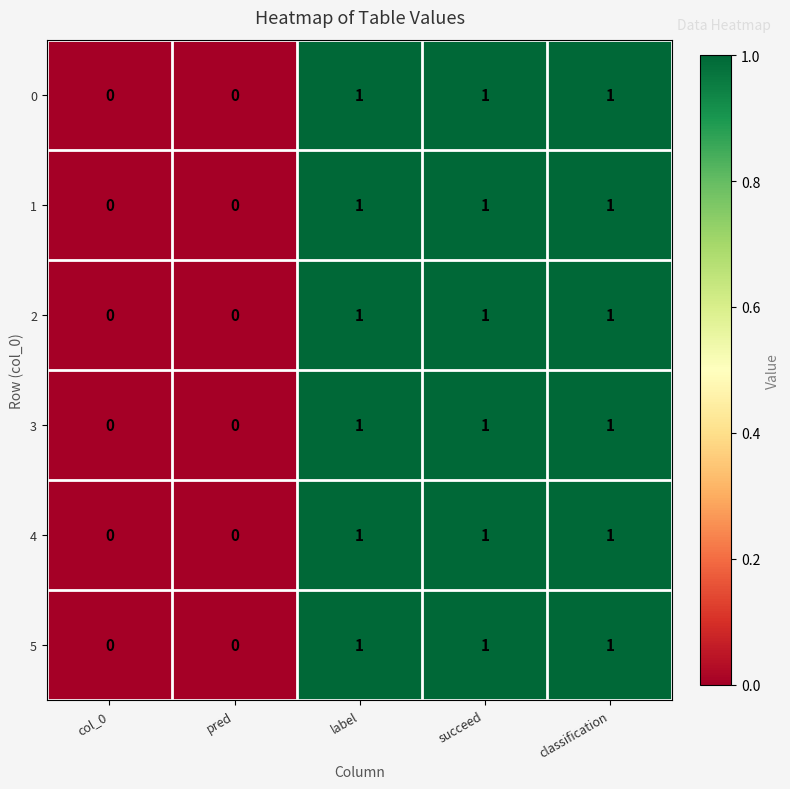

Is it true that 0 equals 0 at col_0?

True